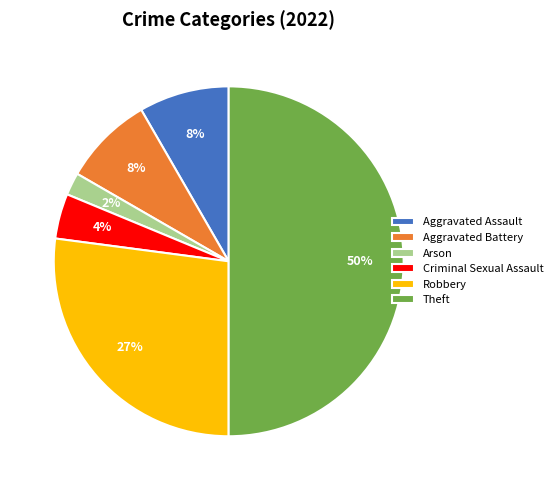

What is the smallest slice in the pie chart?

Arson